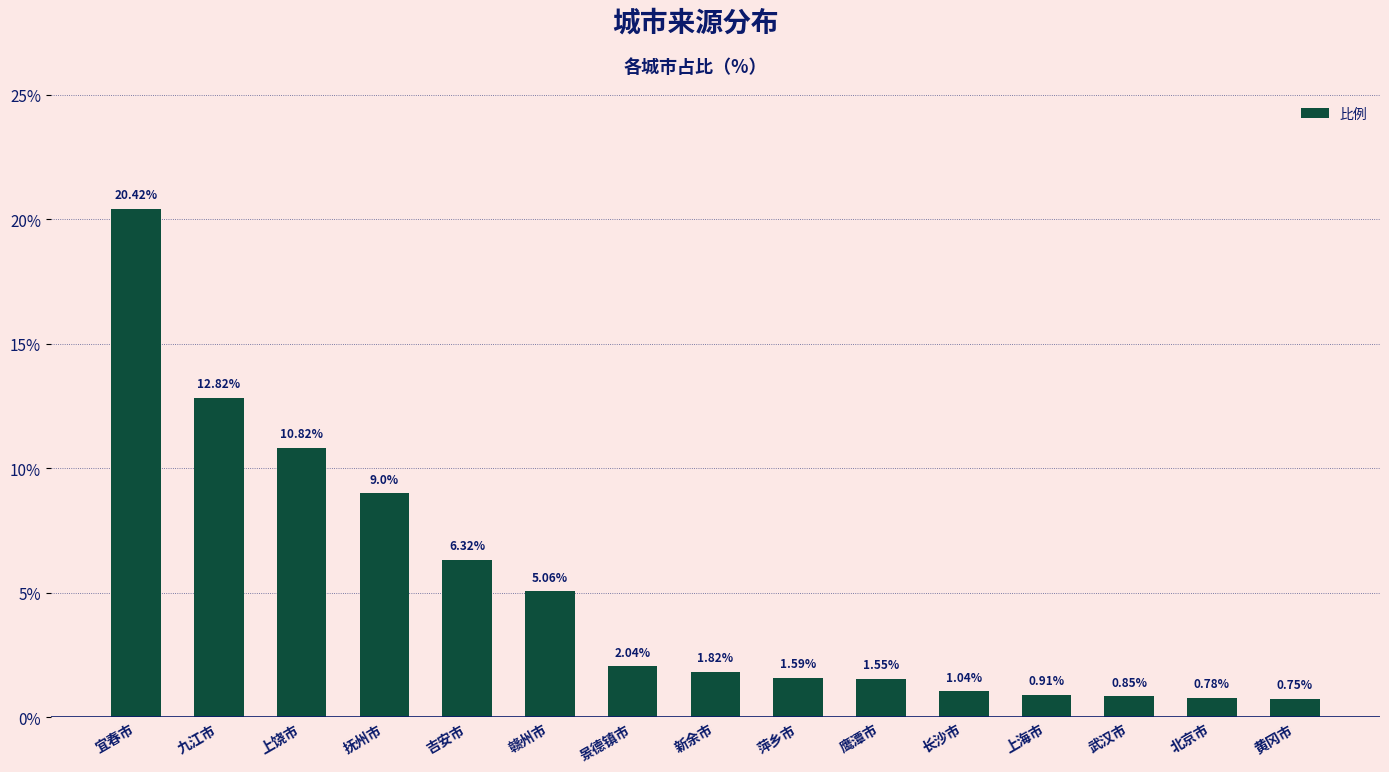

What is the greatest value displayed?

20.4